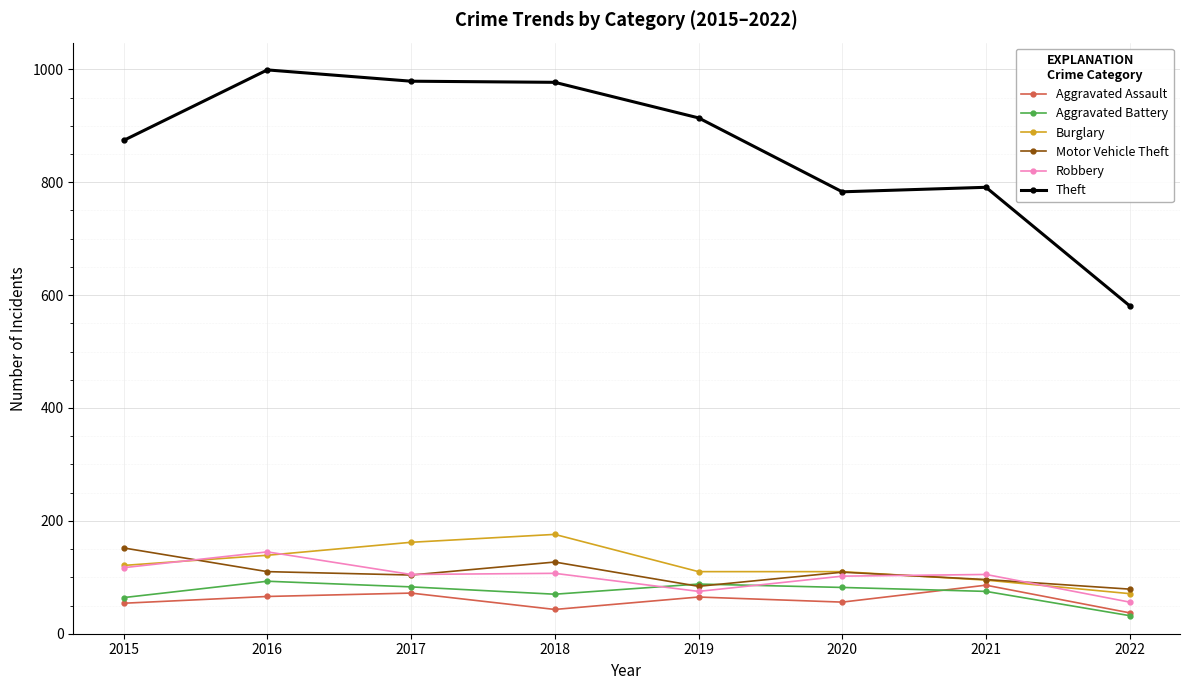

What is the sum of all Robbery values?

812